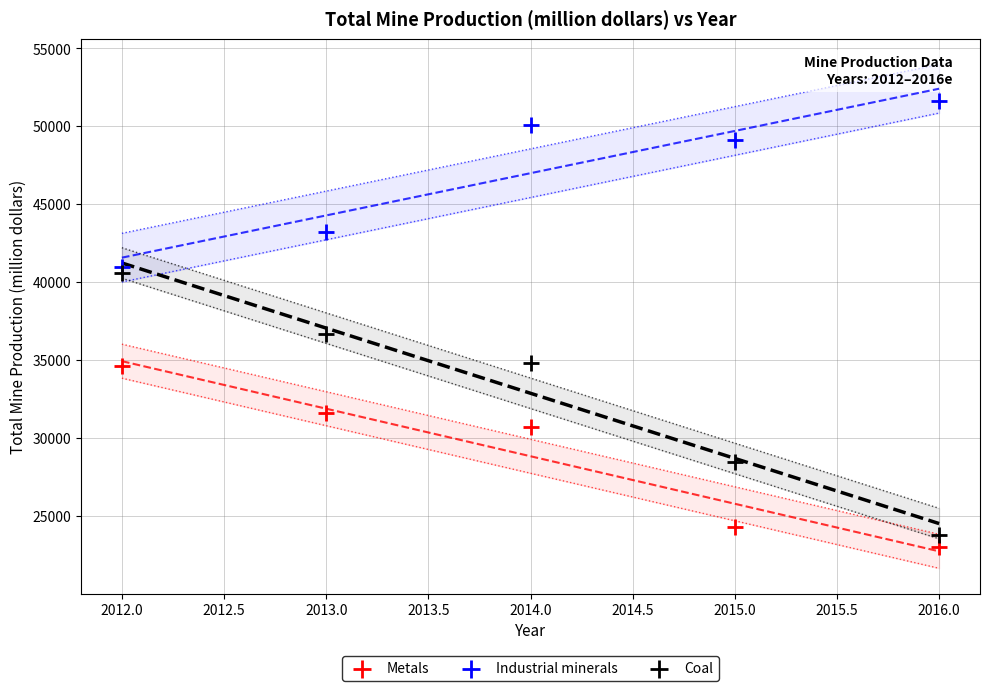

What are all the series names shown in the legend?

Metals, Industrial minerals, Coal